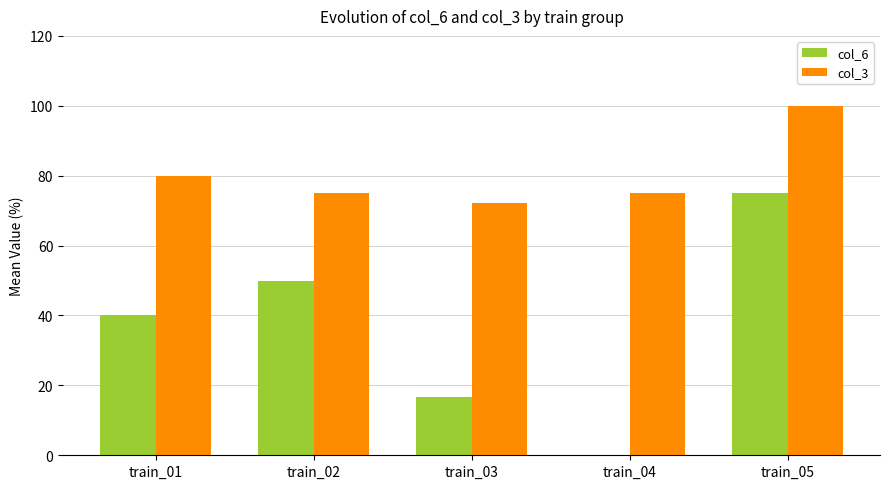

Is it true that col_3 equals 164.7 at train_05?

False